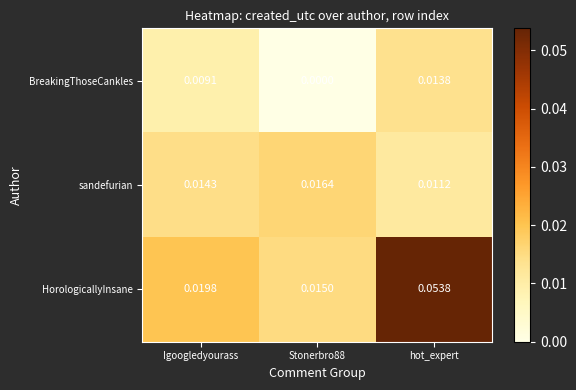

How many data points does each series have?

3